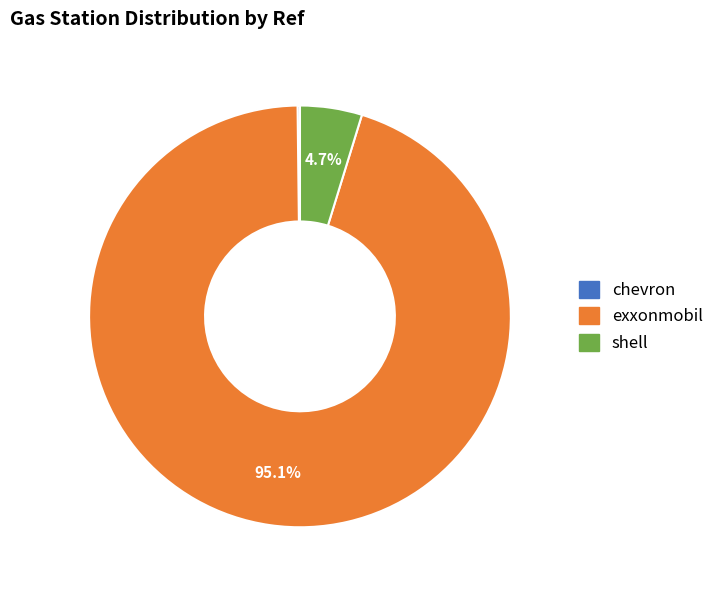

To the nearest percent, what portion does shell represent?

5%